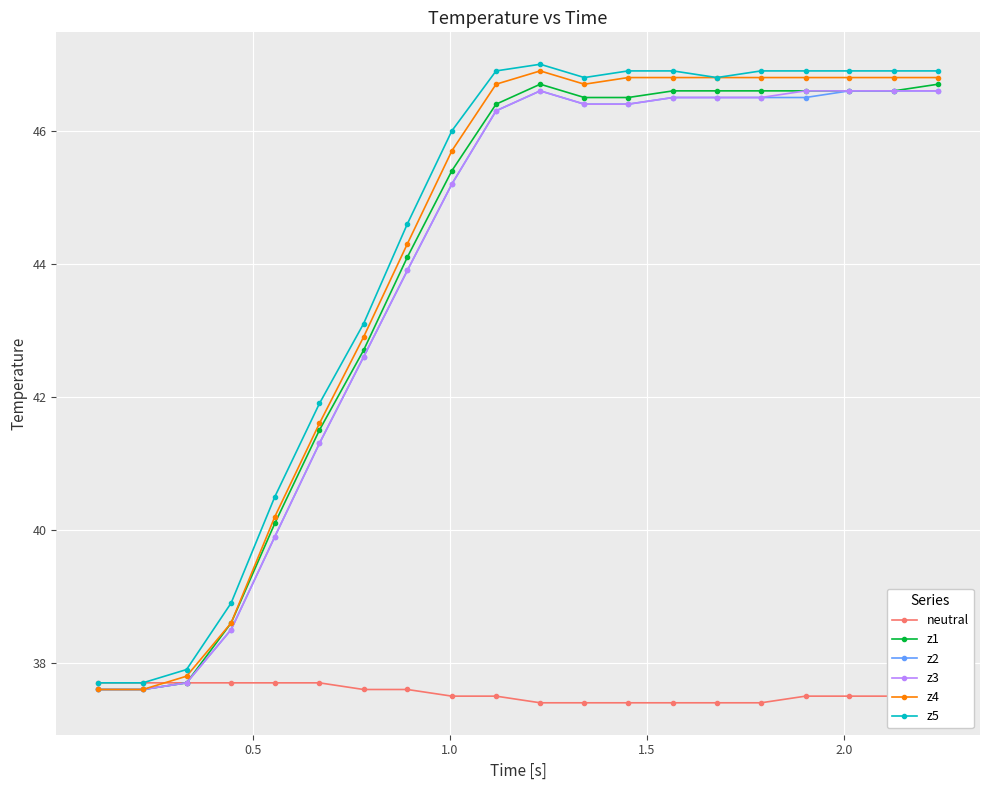

What is the value of the z3 point at the 9th from the left?

45.2